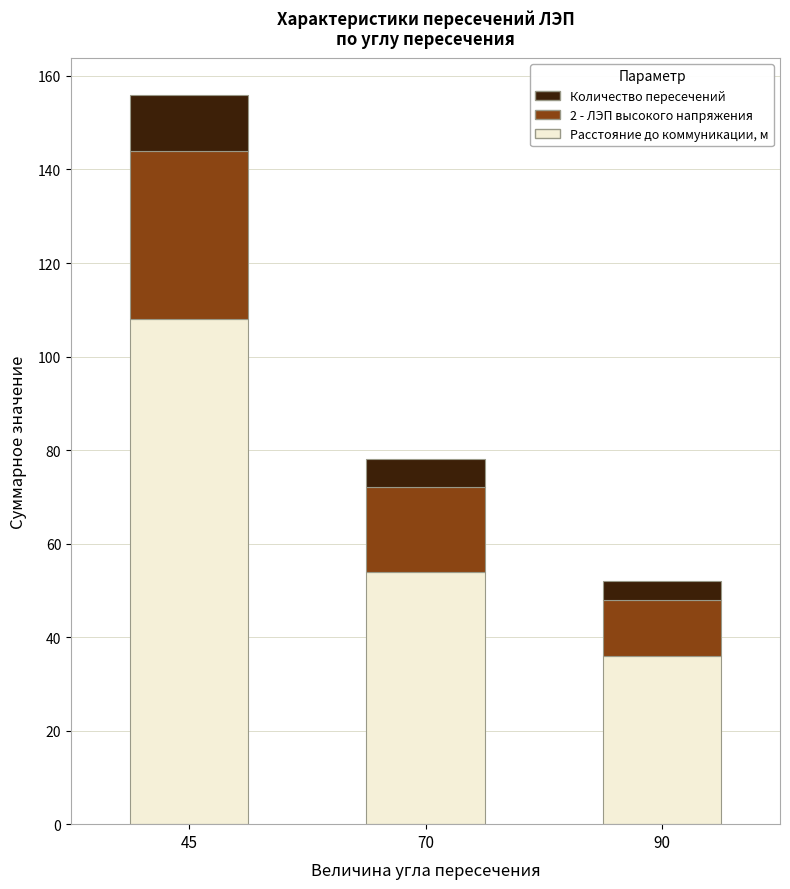

At which category is the sum across all series the highest?

45